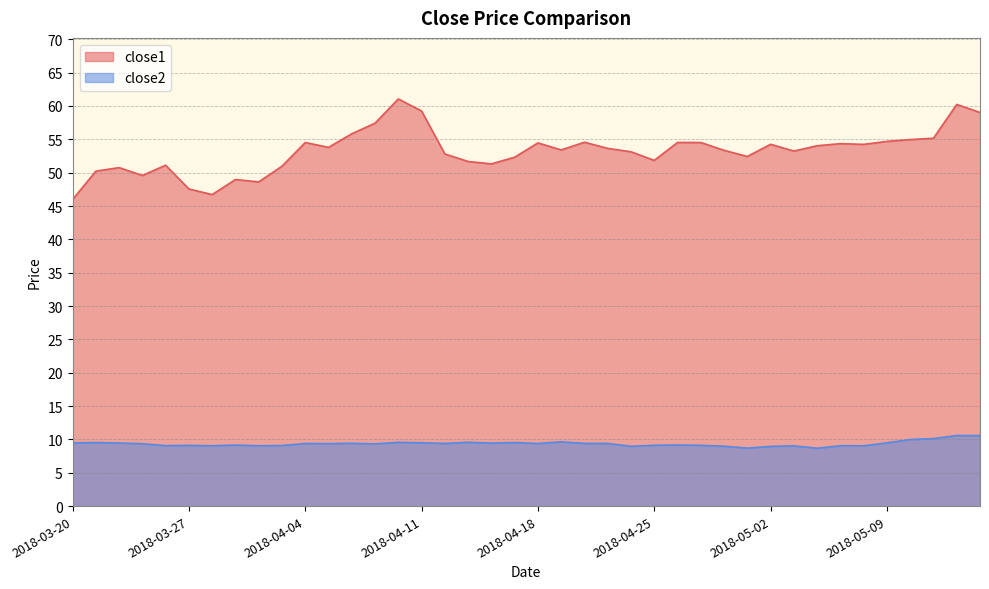

True or false: close2 and close1 cross at least once.

False